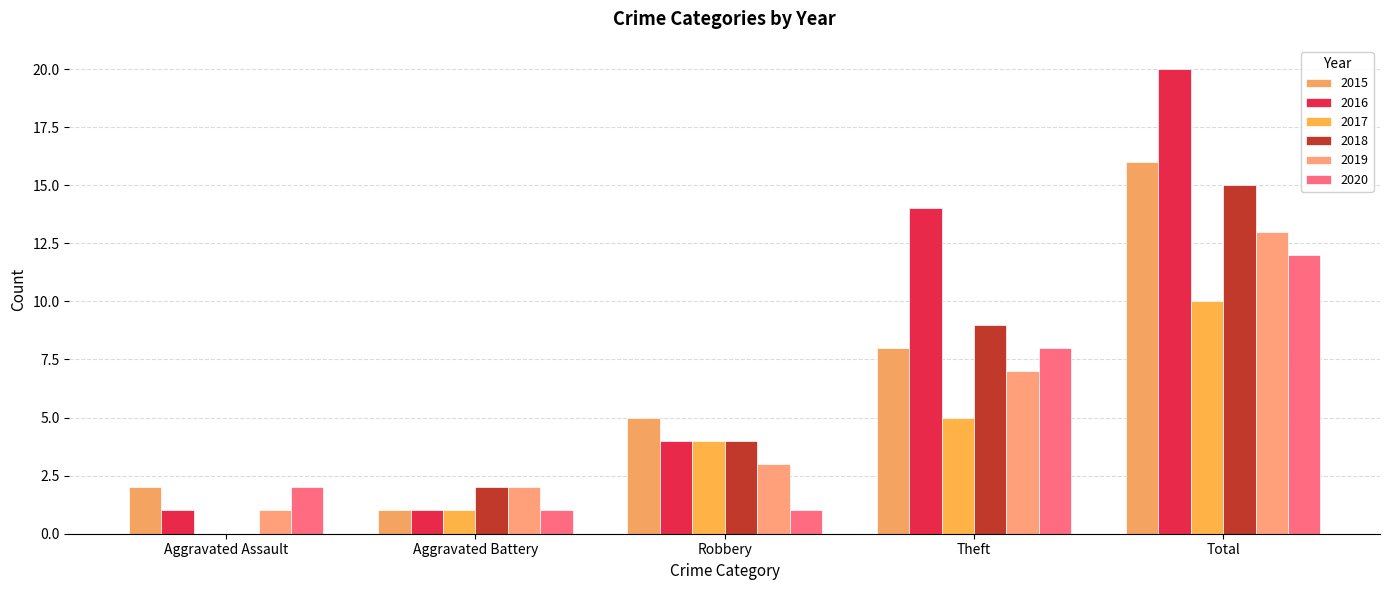

Count the 2018 values in the range 2 to 9.

3